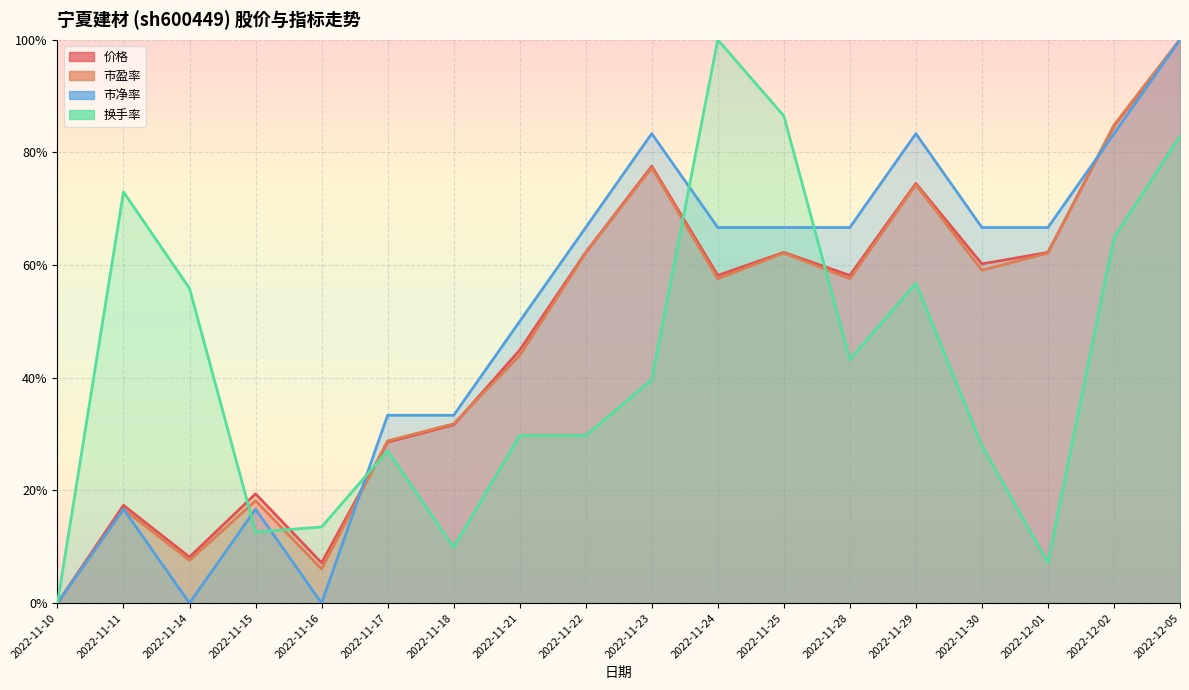

What are all the series names shown in the legend?

价格, 市盈率, 市净率, 换手率